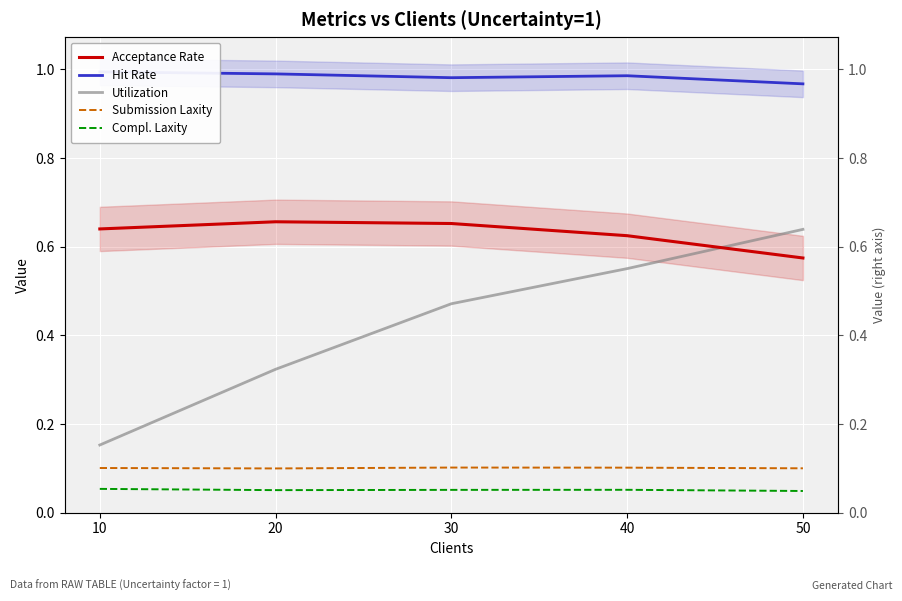

Which series has the largest range (max minus min)?

Utilization